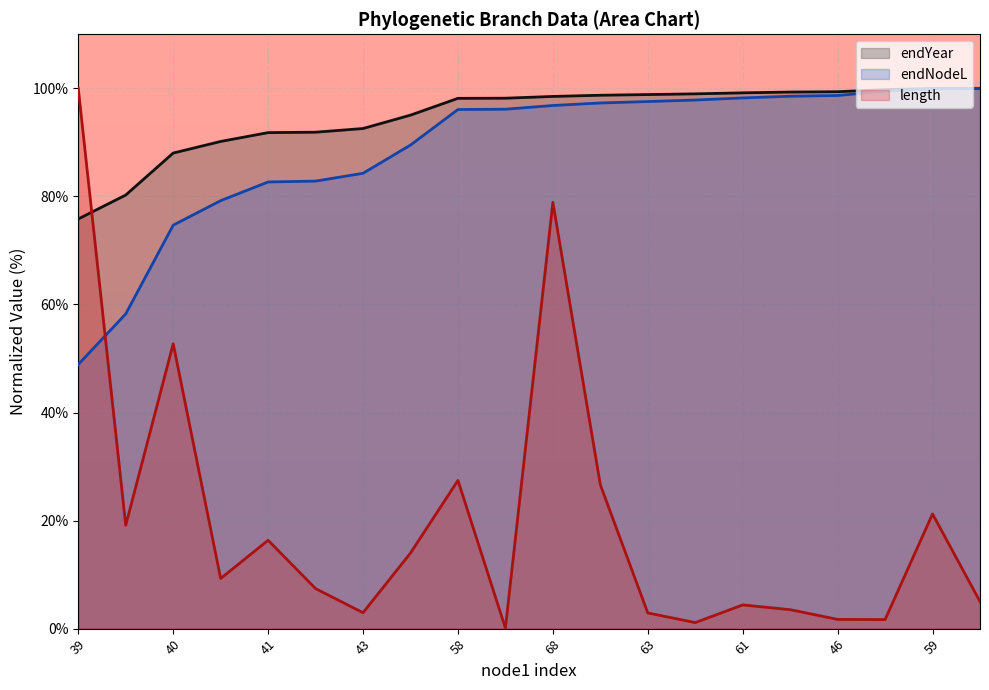

At which category is the sum across all series the highest?

68